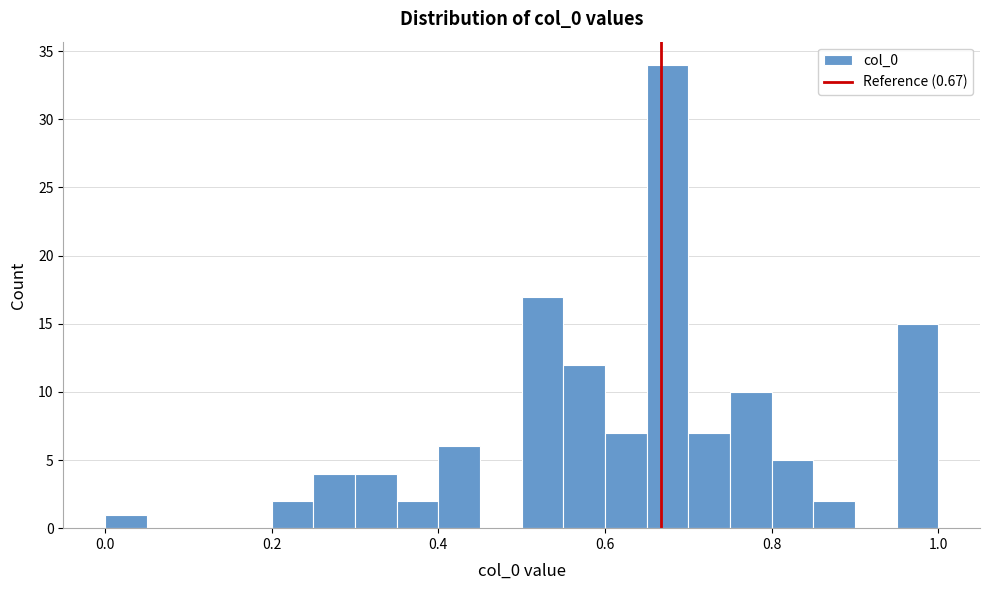

Around what value on the x-axis is the tallest bar? Give the approximate position of its centre, as read against the axis.

0.68